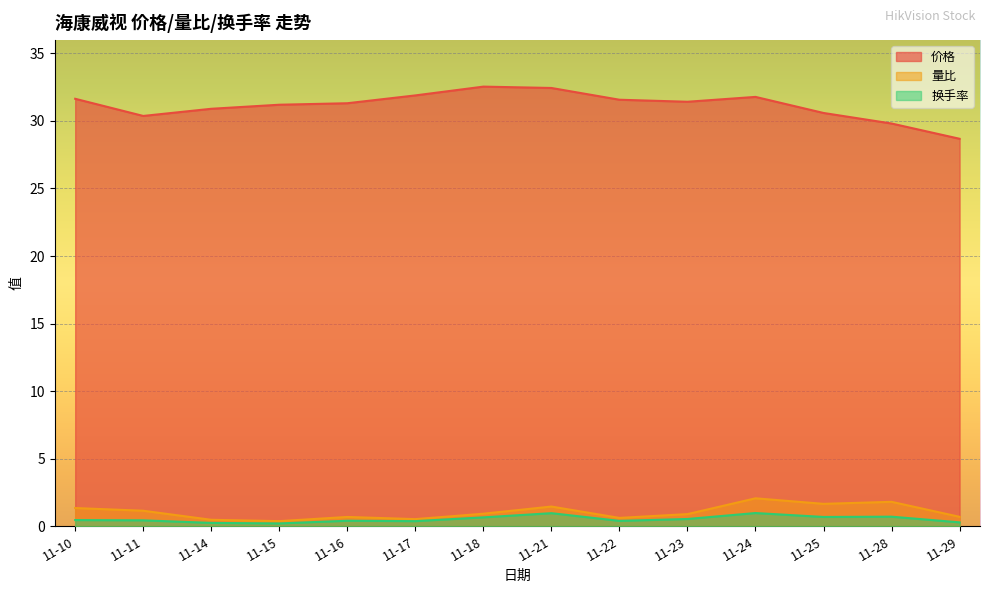

True or false: 量比 has a value of 2.4 at 11-10.

False